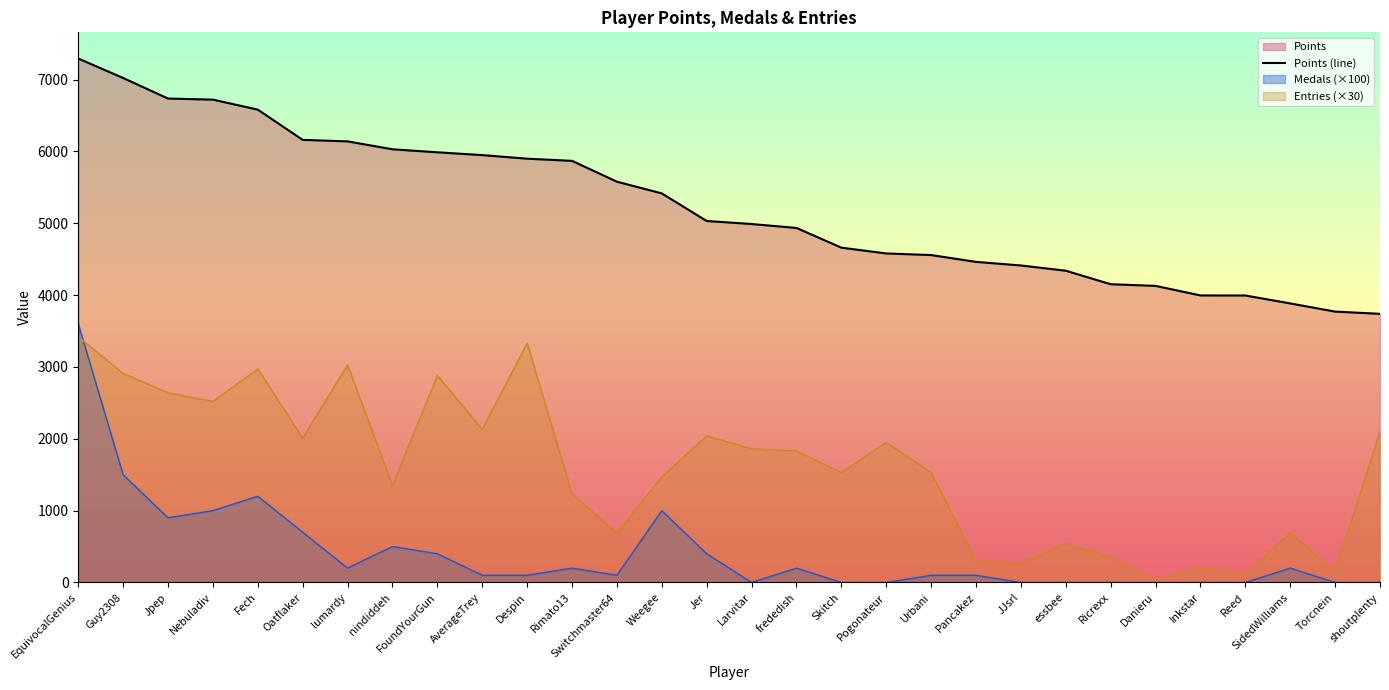

Approximately how many times larger is the value at Weegee compared to AverageTrey?

0.9